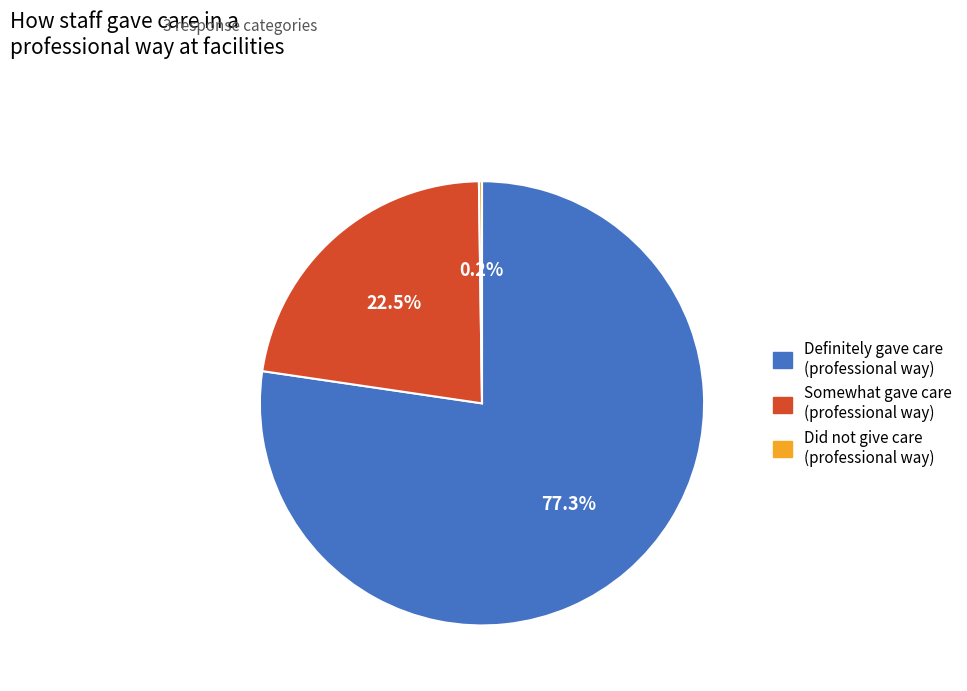

Does any single category account for the majority?

Yes